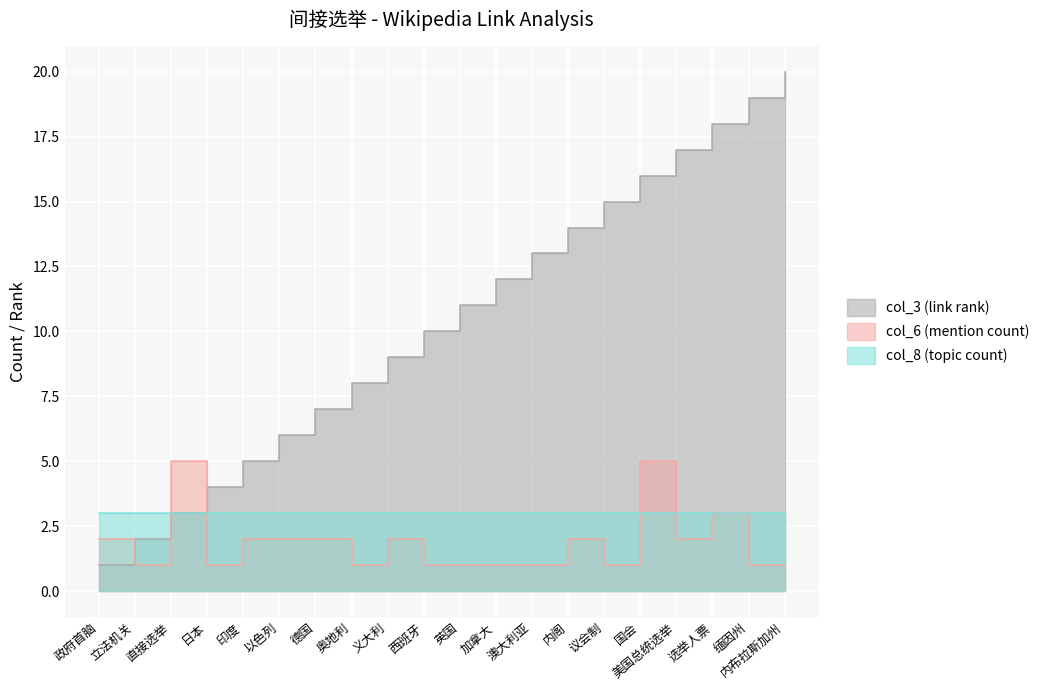

Which series ends up on top after the final intersection of col_3 (link rank) and col_6 (mention count)?

col_3 (link rank)